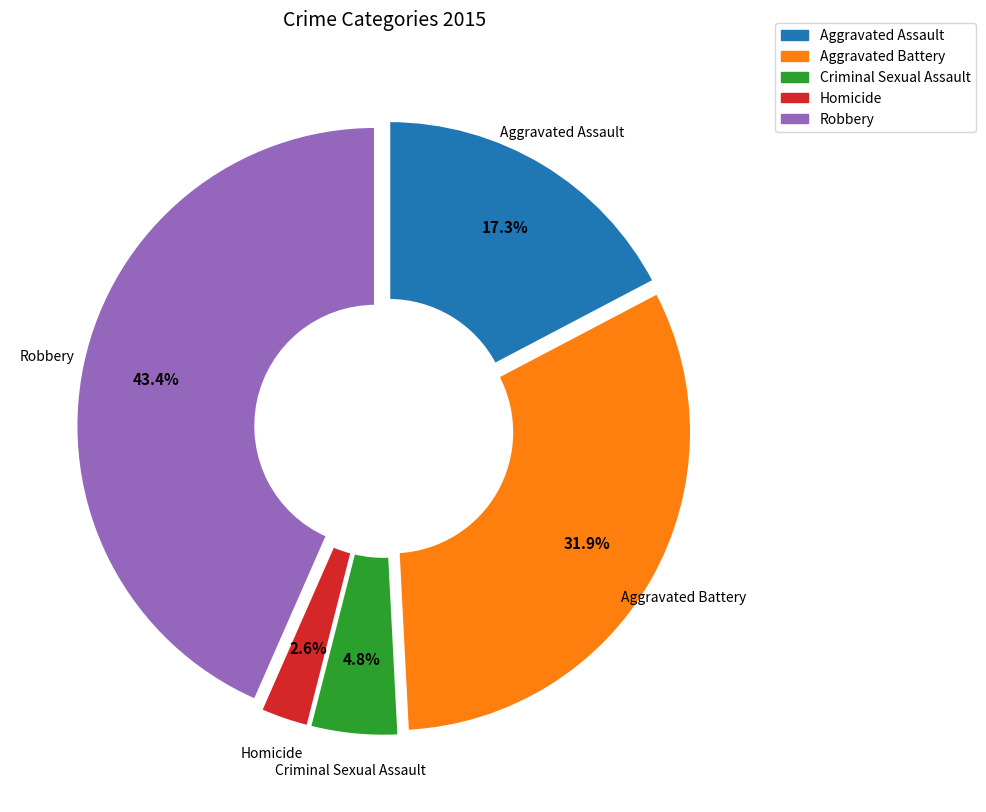

Rank the categories by value from highest to lowest.

Robbery, Aggravated Battery, Aggravated Assault, Criminal Sexual Assault, Homicide